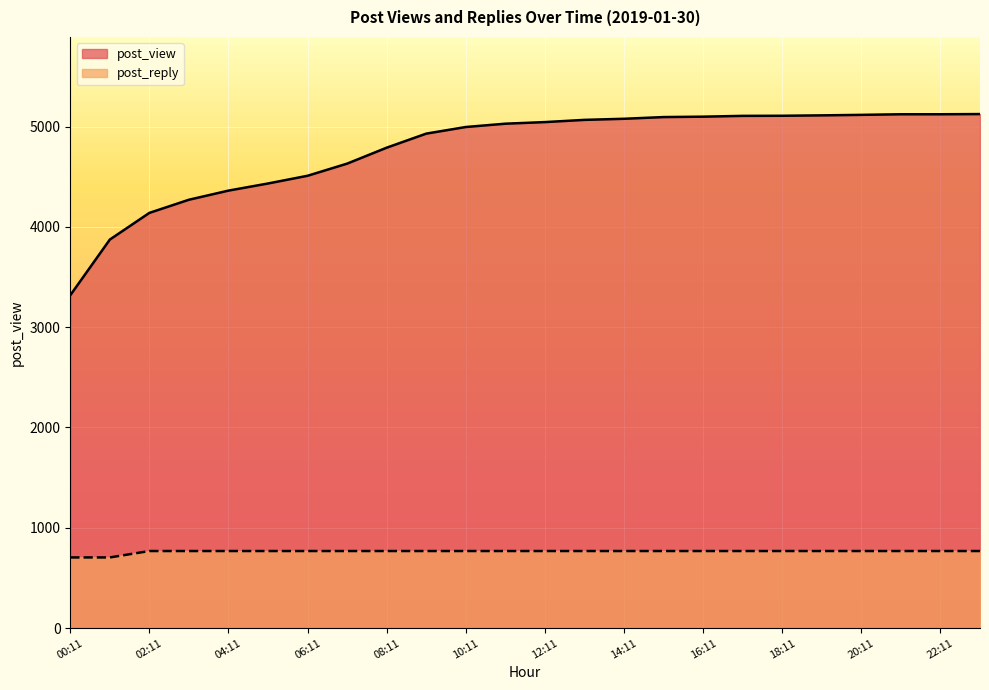

Reading left to right, transcribe all the data shown in this chart.

post_view: 3318.0	3873.0	4139.0	4270.0	4361.0	4432.0	4509.0	4630.0	4789.0	4929.0	4995.0	5028.0	5044.0	5066.0	5077.0	5094.0	5098.0	5106.0	5107.0	5111.0	5116.0	5122.0	5122.0	5124.0
post_reply: 704.5	704.5	768.6	768.6	768.6	768.6	768.6	768.6	768.6	768.6	768.6	768.6	768.6	768.6	768.6	768.6	768.6	768.6	768.6	768.6	768.6	768.6	768.6	768.6